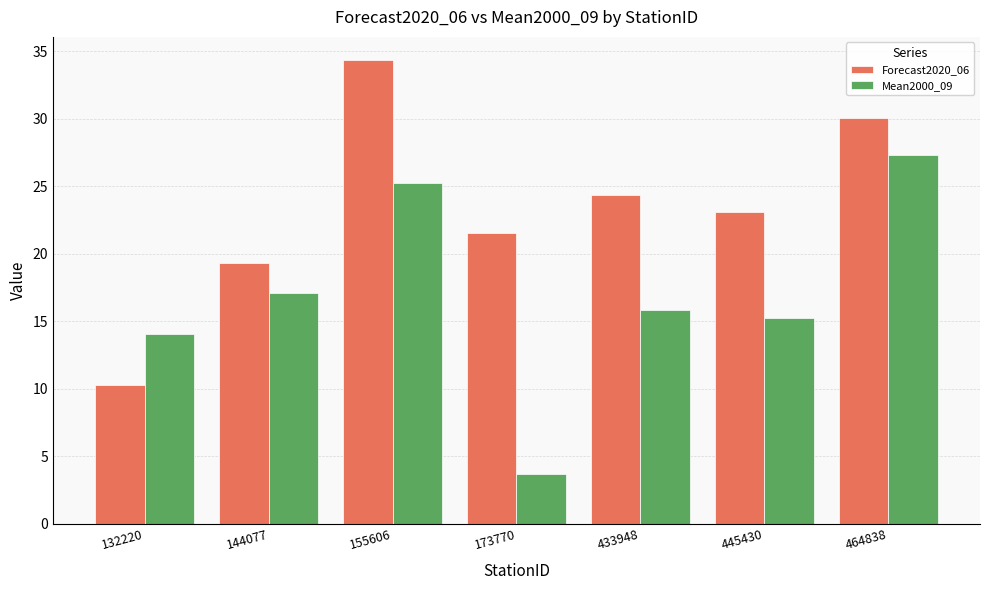

What is the spread (max minus min) of values at 144077?

2.2